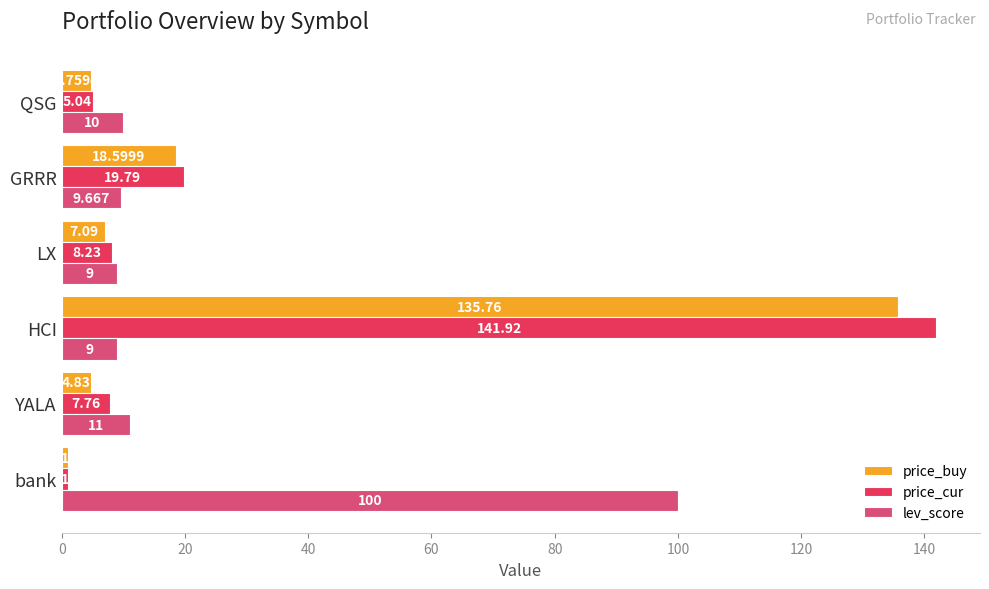

List the labels in order of price_cur value, smallest first.

bank, QSG, YALA, LX, GRRR, HCI